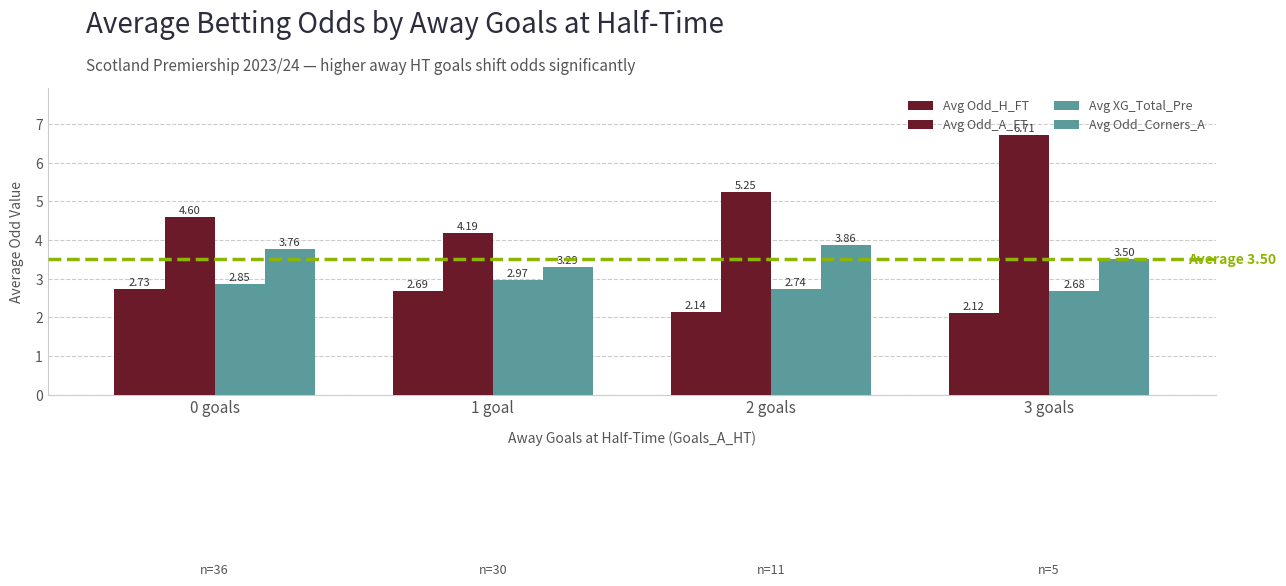

Count the number of categories in the chart.

4